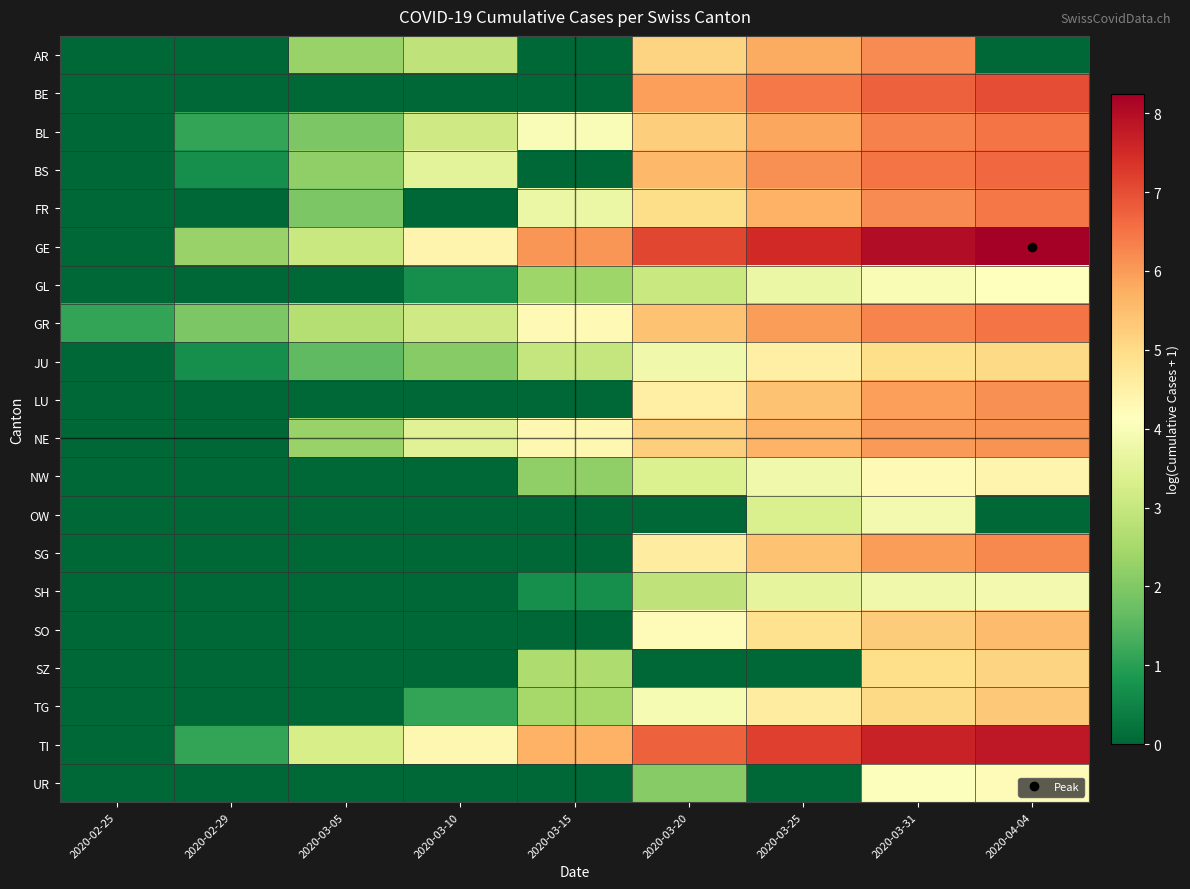

Count the number of categories in the chart.

9